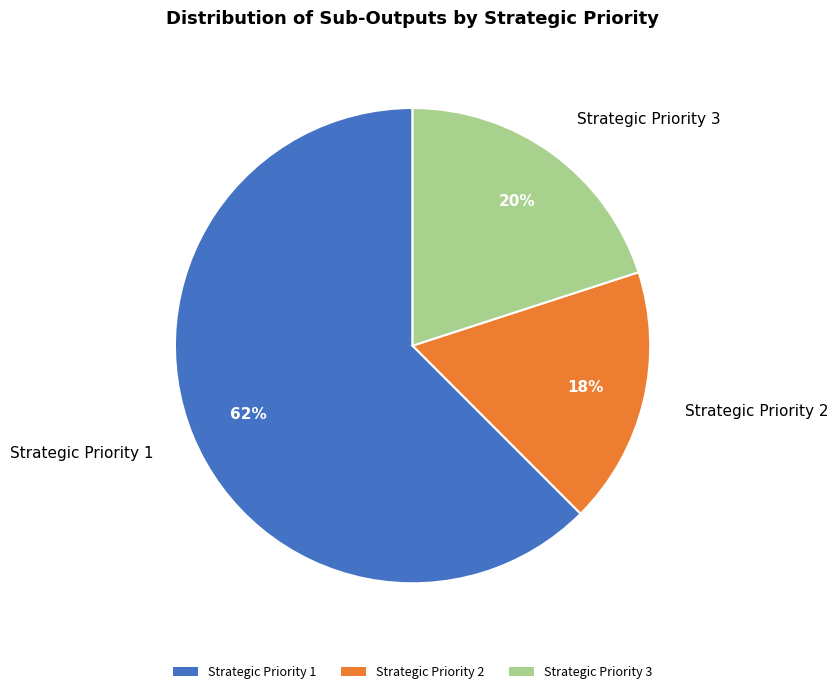

Does any single category account for the majority?

Yes